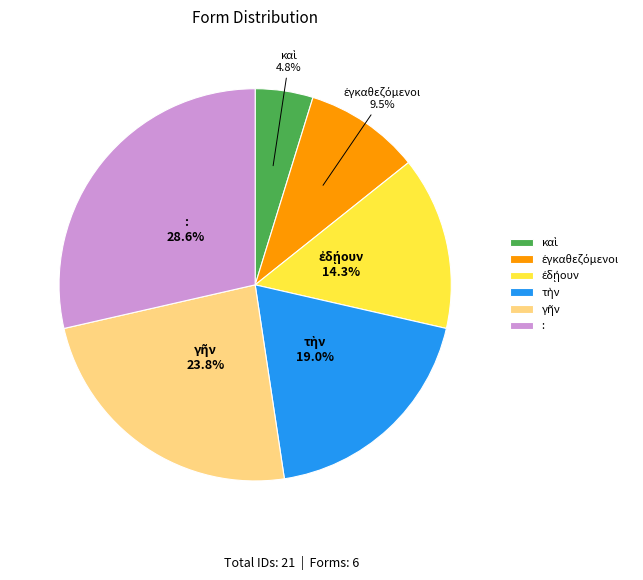

What is the largest slice in the pie chart?

: